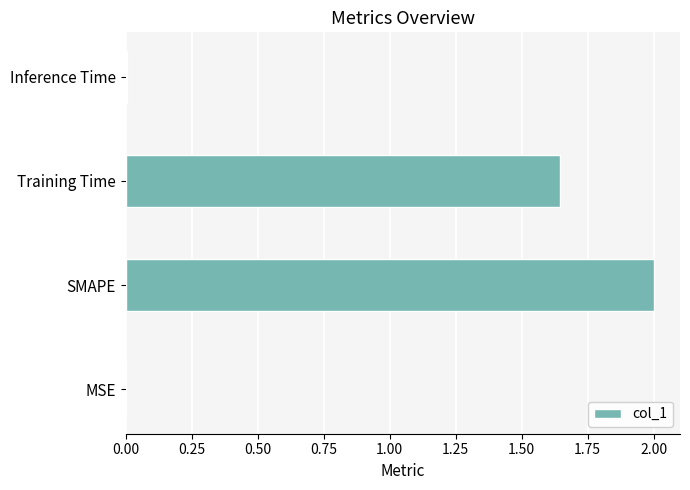

Between Training Time and SMAPE, which is larger?

SMAPE